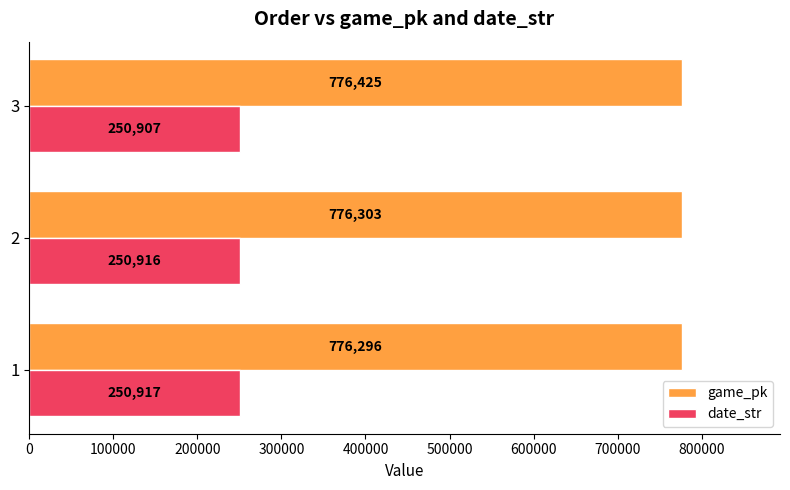

True or false: game_pk has a value of 776296 at 1.

True